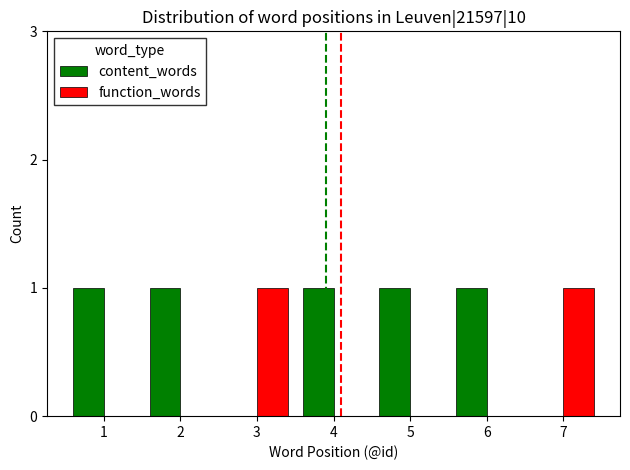

Which series has the largest total across all categories?

content_words